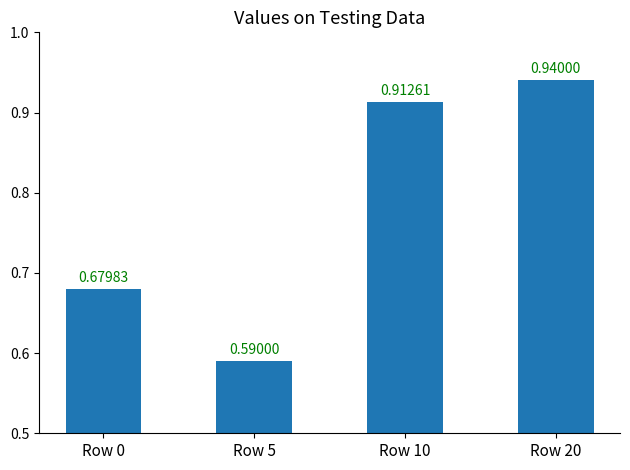

Are the bars grouped side by side (vs. stacked)?

No